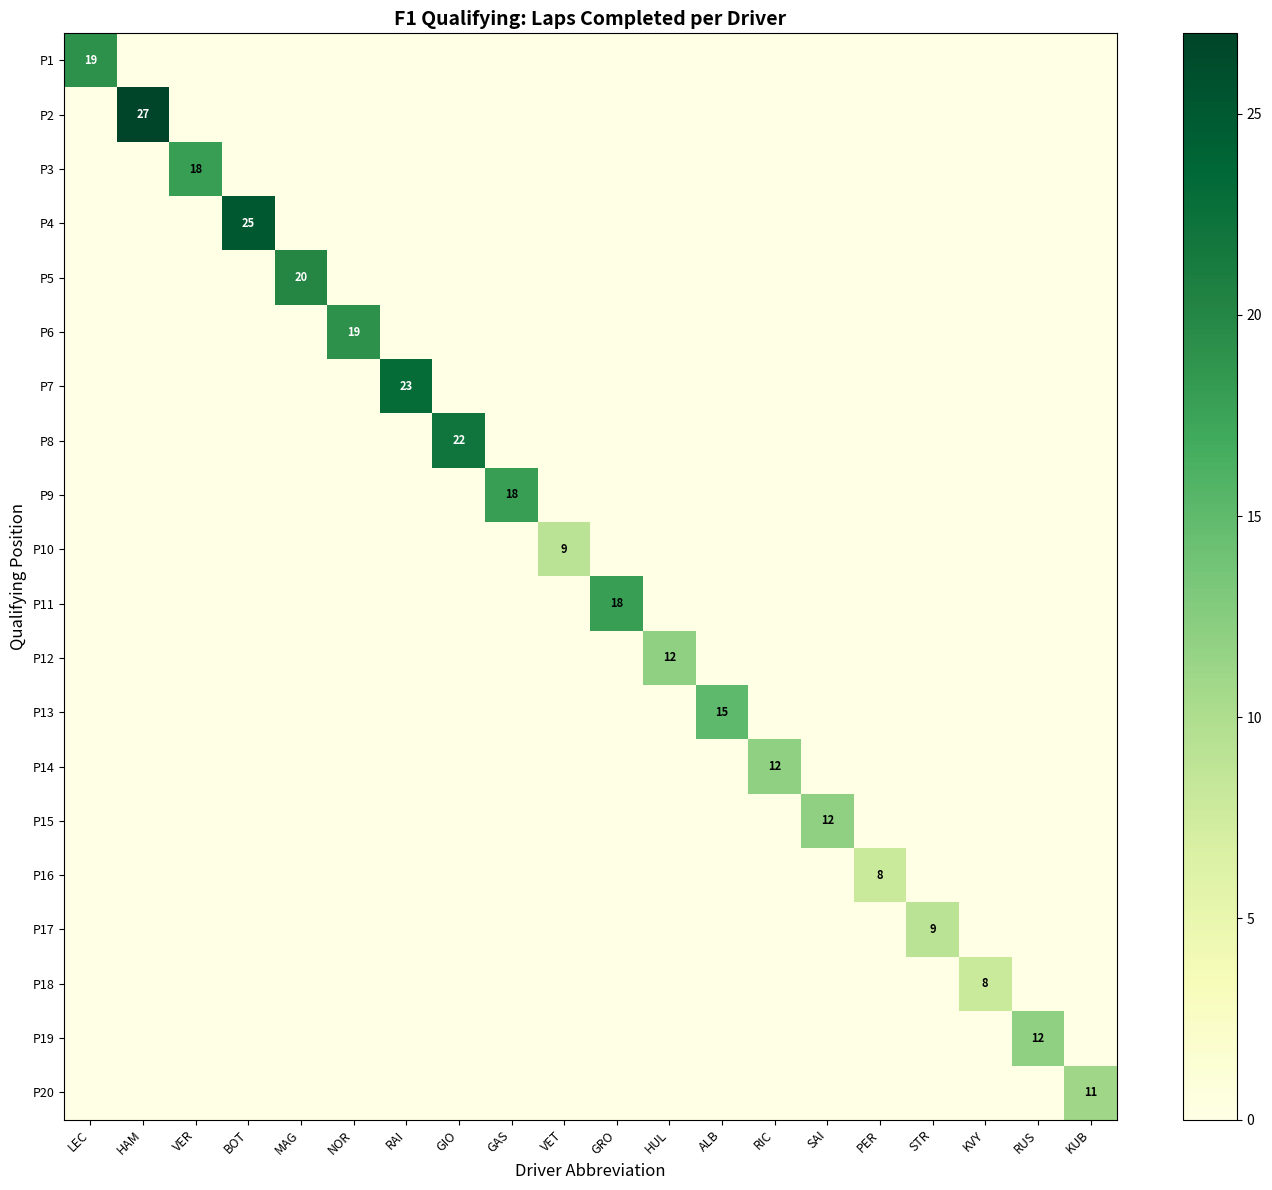

What is the total value across all series at KUB?

11